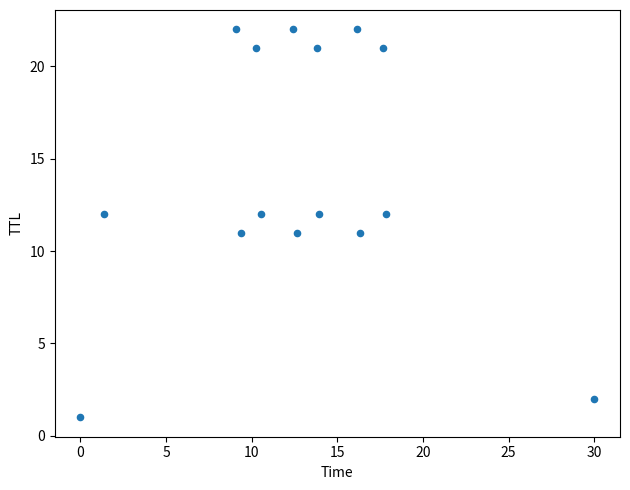

What is the range of Y values (max minus min)?

21